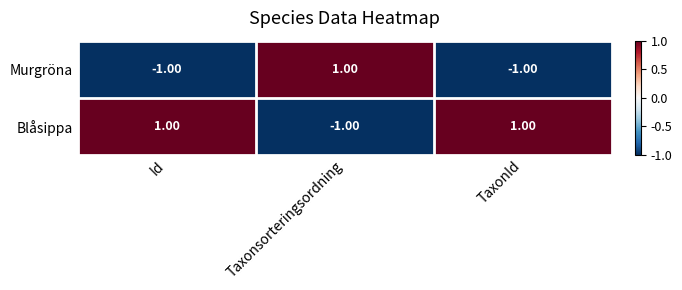

List the series in order of their overall mean, highest first.

Blåsippa, Murgröna